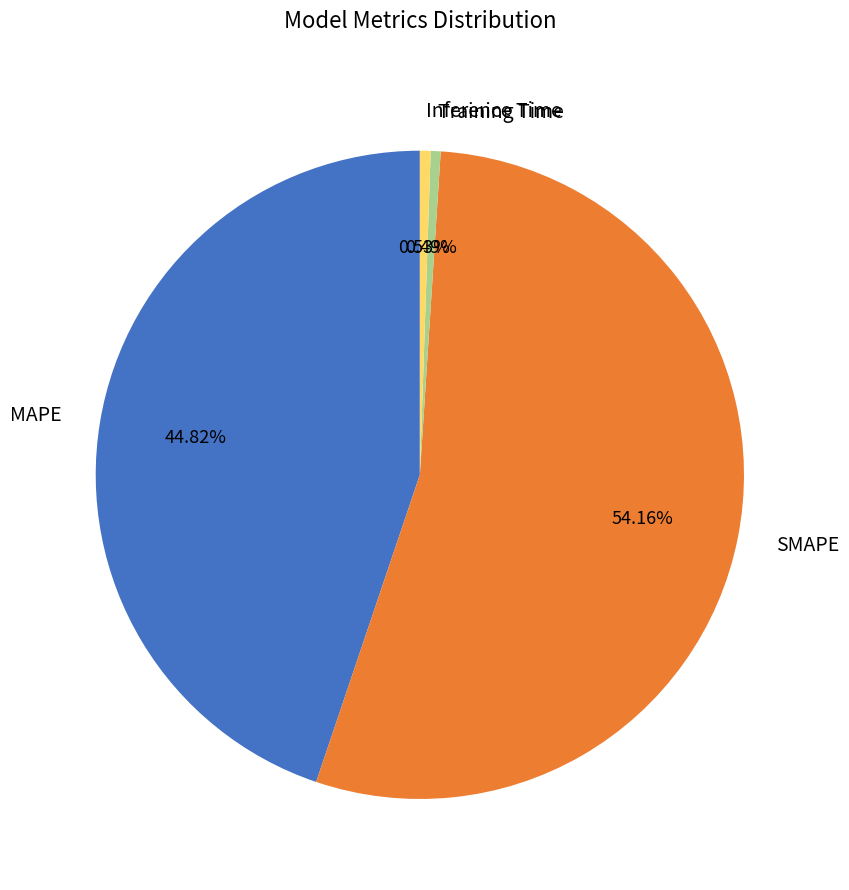

To the nearest percent, what is the difference between the largest and smallest slice percentages?

54%